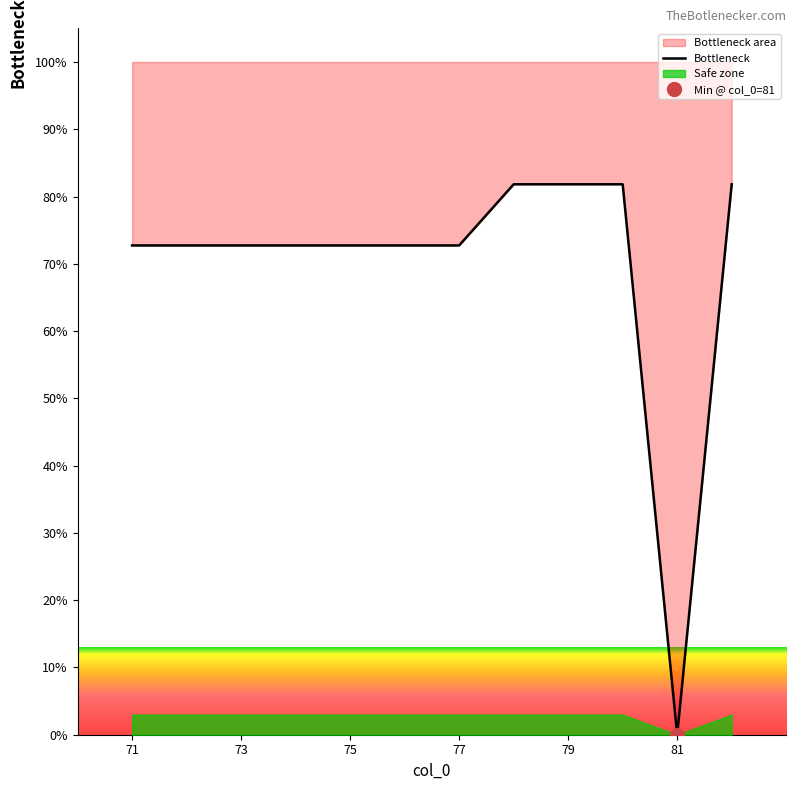

Reading right to left, extract all data points from this chart.

81.8	0.0	81.8	81.8	81.8	72.7	72.7	72.7	72.7	72.7	72.7	72.7